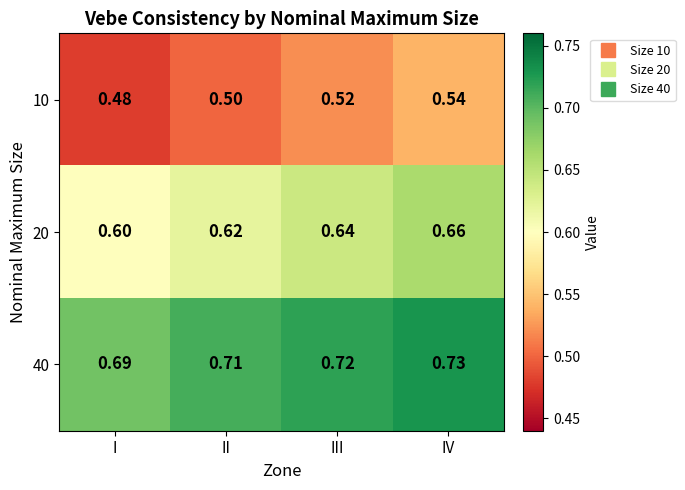

Which label corresponds to the largest value in the chart?

IV